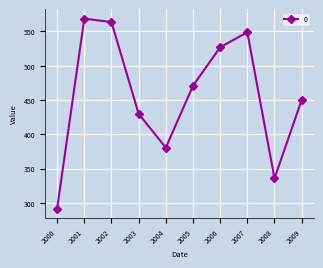

Count the number of categories in the chart.

10